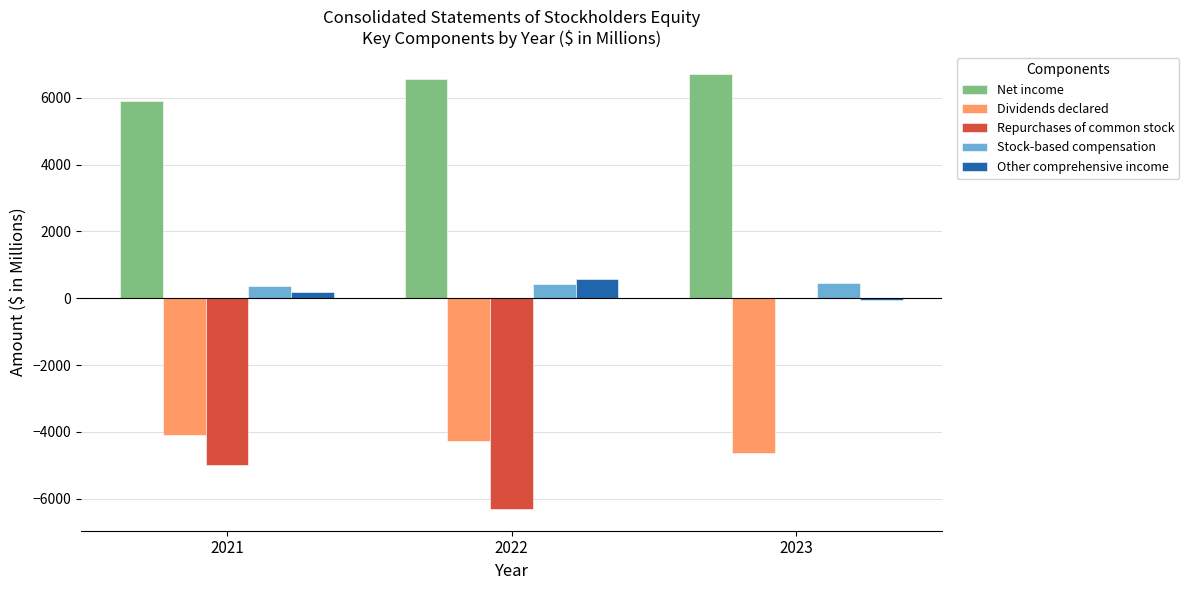

Where is Net income nearest to the value 6305?

2022